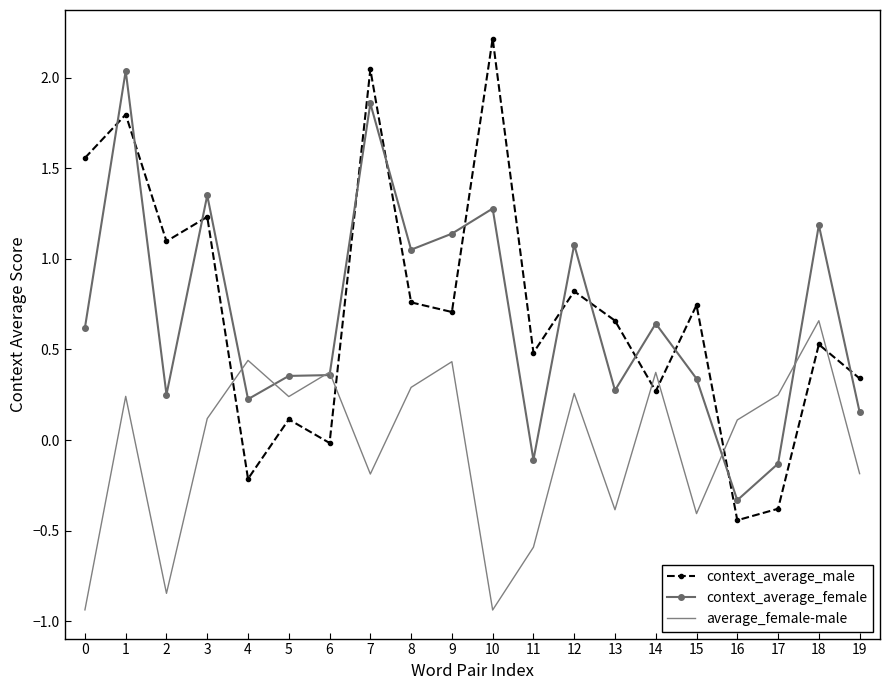

What is the difference between the maximum and second lowest values in the context_average_male series?

2.6